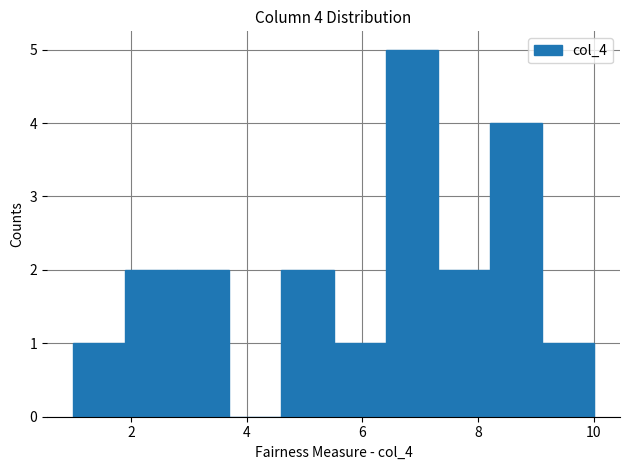

Over which range of the x-axis is the bar tallest?

6.4 to 7.3